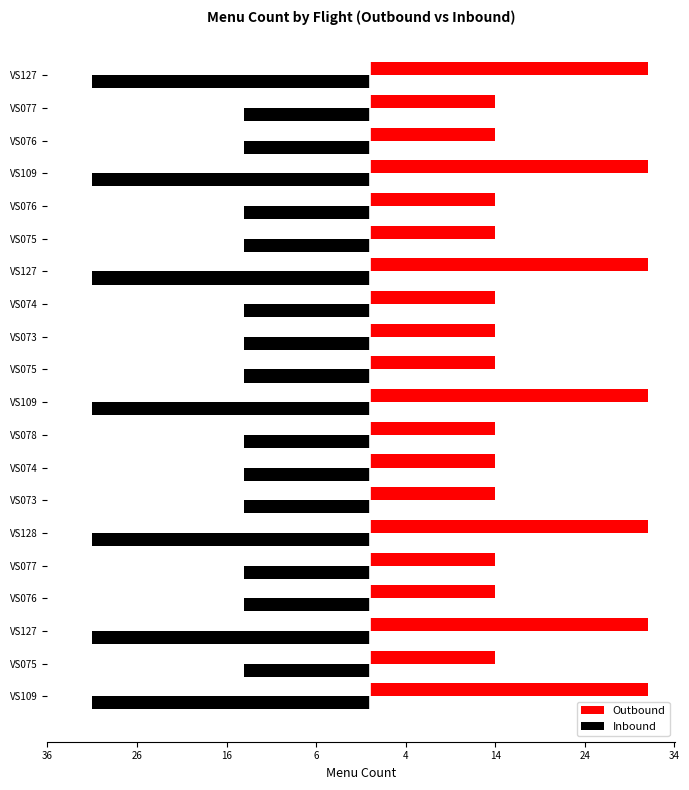

What is the difference between the maximum and minimum values in the Inbound series?

17